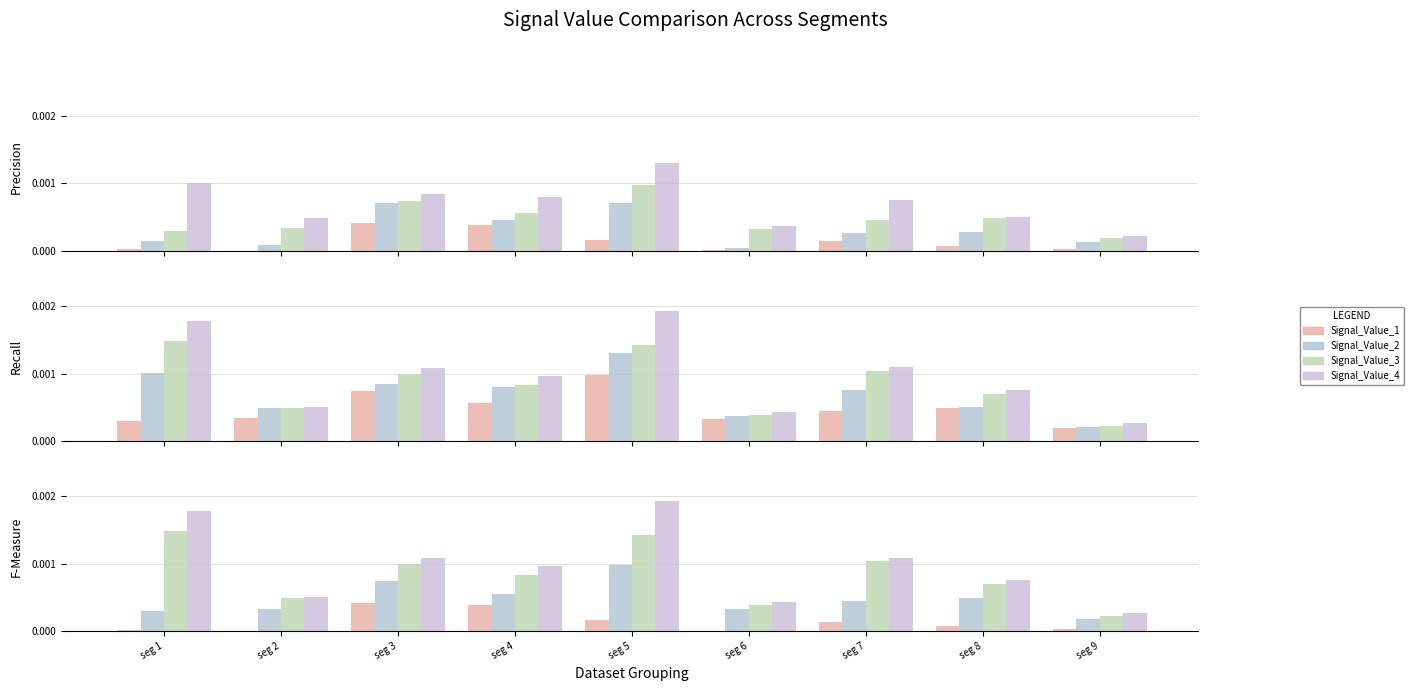

At how many categories does at least one series exceed 0?

9